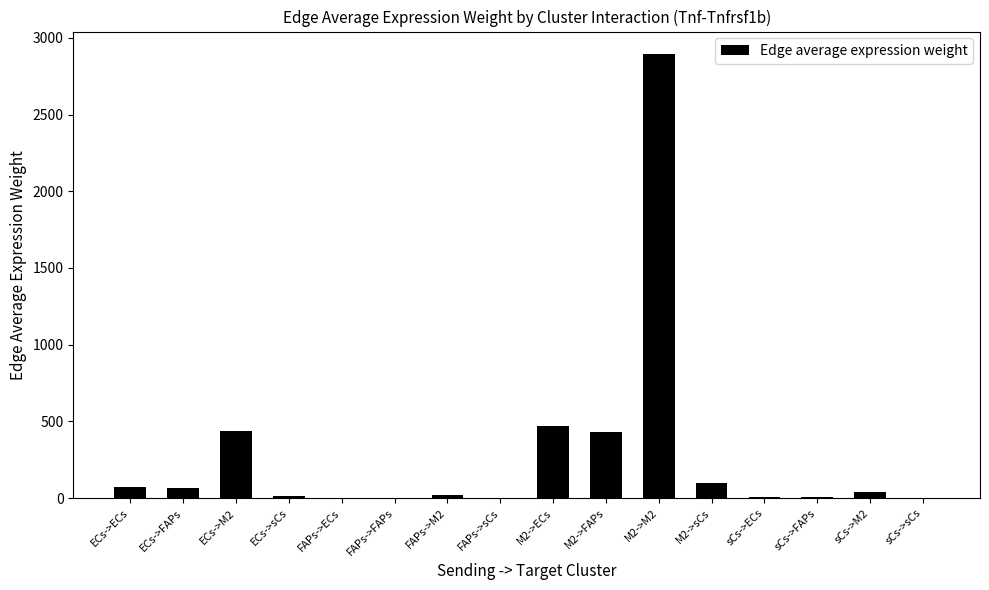

How many data points are above 40?

8